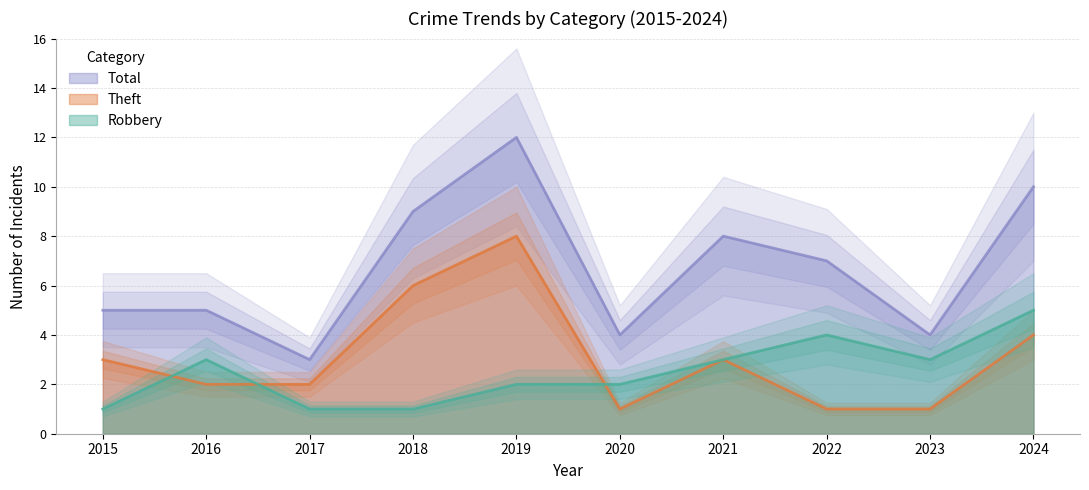

What is the average value of the Total series?

7